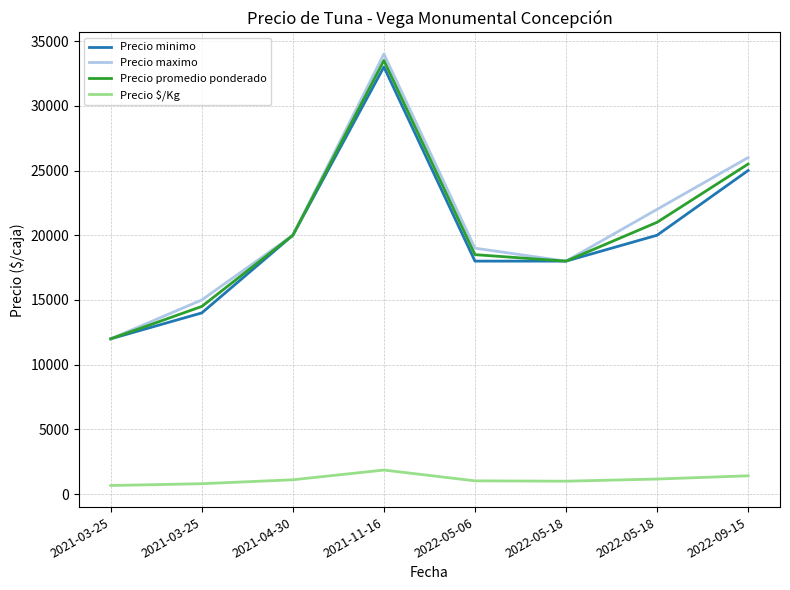

How many lines are shown in the chart?

4